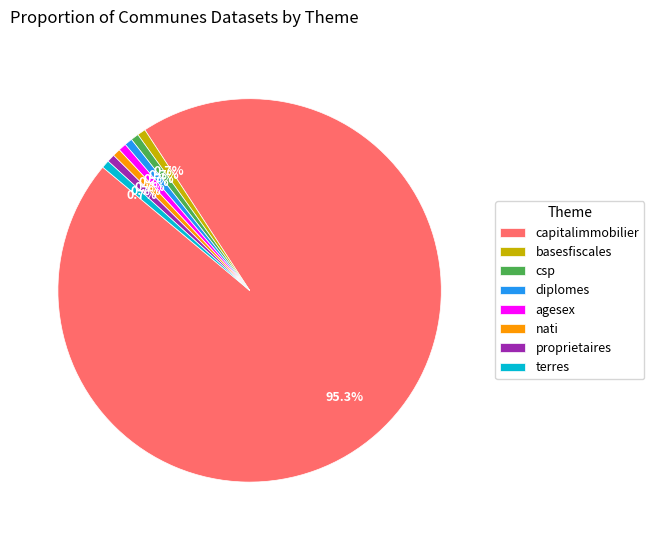

How much of the chart is everything except diplomes?

99.3%